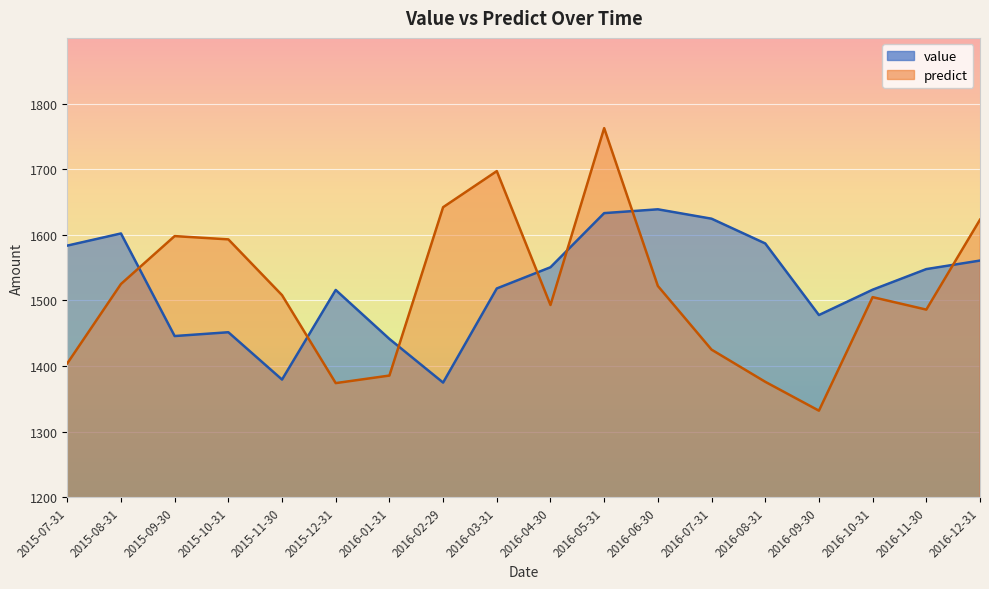

Reading left to right, what are all the values shown in this chart?

value: 1583.5	1602.0	1445.7	1451.5	1379.4	1515.9	1441.3	1374.8	1518.2	1550.5	1633.0	1638.8	1624.5	1586.8	1477.7	1516.3	1547.7	1560.7
predict: 1404.0	1525.0	1598.0	1593.0	1508.0	1374.0	1385.5	1642.0	1697.0	1493.0	1762.5	1522.0	1425.0	1376.0	1332.0	1505.0	1486.0	1623.0